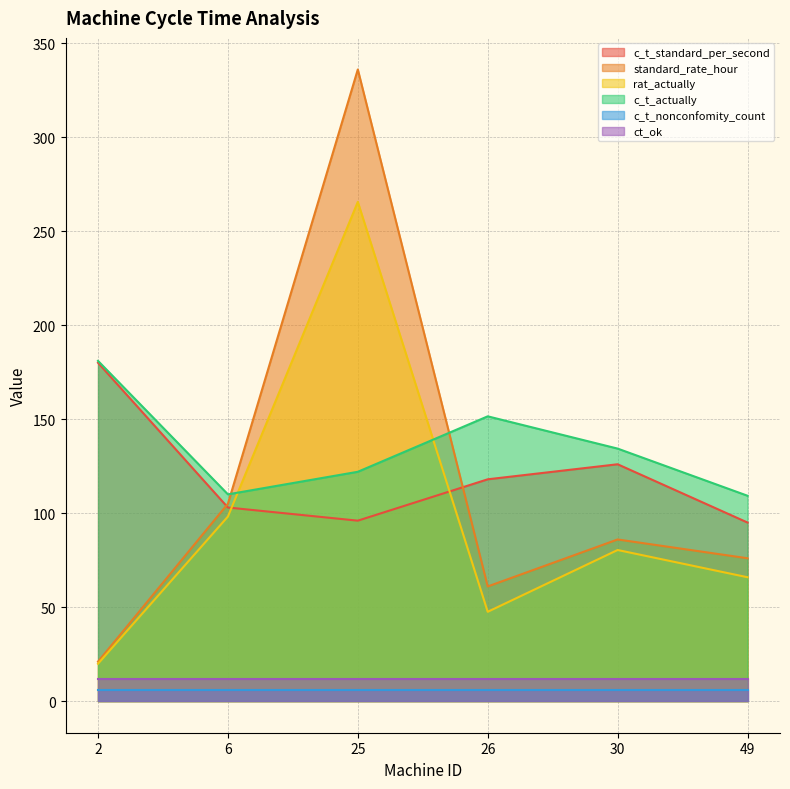

After their last crossing, which series has the higher values: c_t_standard_per_second or standard_rate_hour?

c_t_standard_per_second